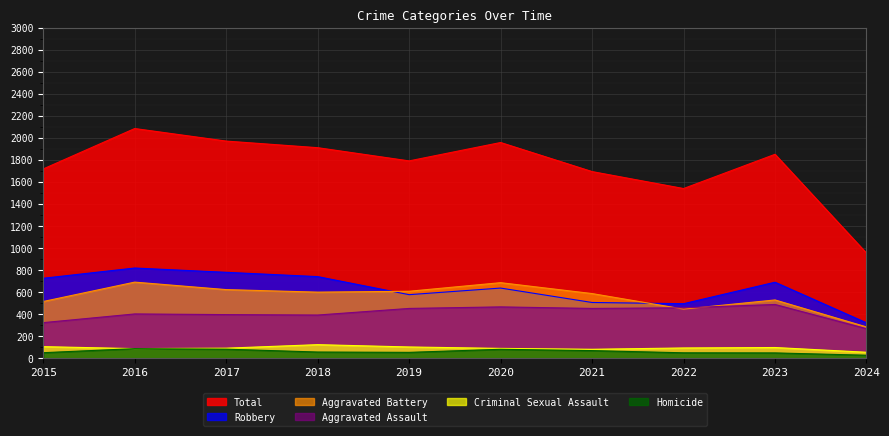

Reading right to left, list all the values displayed in this chart.

Aggravated Assault: 2024=268	2023=488	2022=458	2021=452	2020=466	2019=452	2018=392	2017=396	2016=402	2015=323
Aggravated Battery: 2024=284	2023=529	2022=446	2021=587	2020=686	2019=608	2018=600	2017=623	2016=691	2015=515
Criminal Sexual Assault: 2024=54	2023=97	2022=93	2021=81	2020=89	2019=102	2018=123	2017=91	2016=87	2015=105
Homicide: 2024=27	2023=48	2022=49	2021=69	2020=81	2019=53	2018=56	2017=82	2016=87	2015=50
Robbery: 2024=321	2023=690	2022=495	2021=506	2020=637	2019=577	2018=741	2017=780	2016=819	2015=726
Total: 2024=954	2023=1852	2022=1541	2021=1695	2020=1959	2019=1792	2018=1912	2017=1972	2016=2086	2015=1719